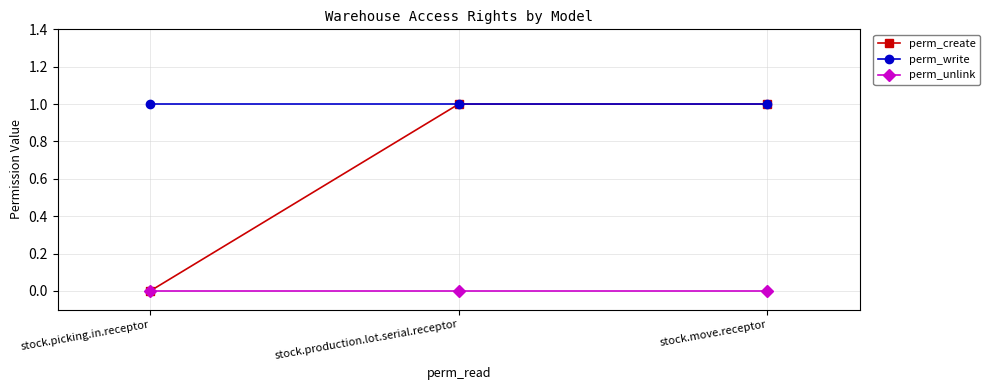

Reading left to right, transcribe all the data shown in this chart.

perm_create: 0	1	1
perm_write: 1	1	1
perm_unlink: 0	0	0